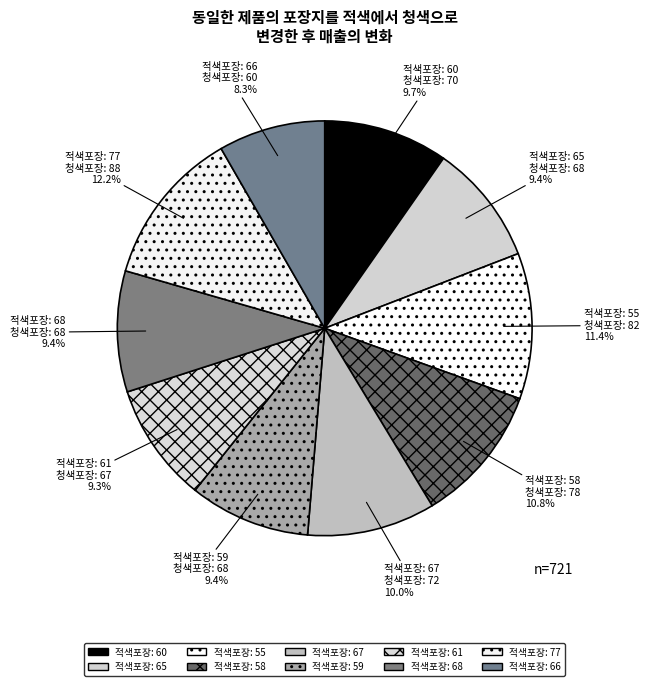

How many segments does this pie chart have?

10